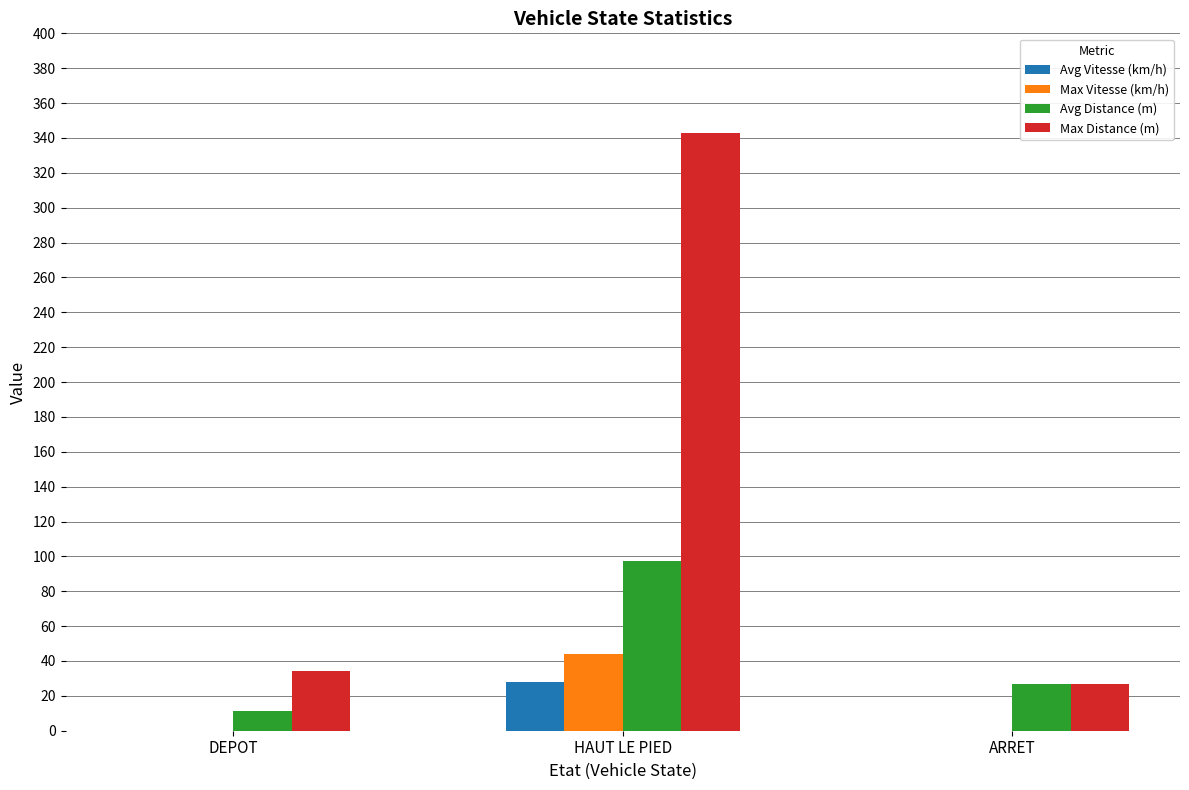

Reading left to right, transcribe all the data shown in this chart.

Avg Vitesse (km/h): DEPOT=0.0	HAUT LE PIED=27.8	ARRET=0.0
Max Vitesse (km/h): DEPOT=0.0	HAUT LE PIED=44.0	ARRET=0.0
Avg Distance (m): DEPOT=11.3	HAUT LE PIED=97.4	ARRET=27.0
Max Distance (m): DEPOT=34.0	HAUT LE PIED=343.0	ARRET=27.0